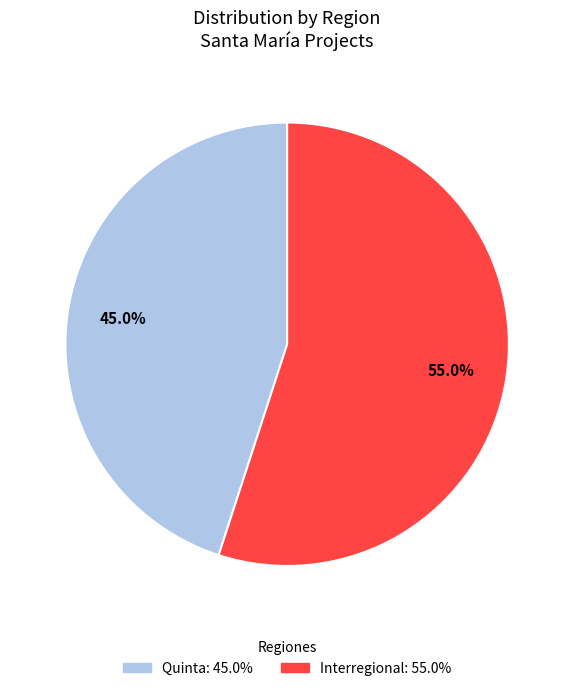

Is there a majority slice in this chart?

Yes